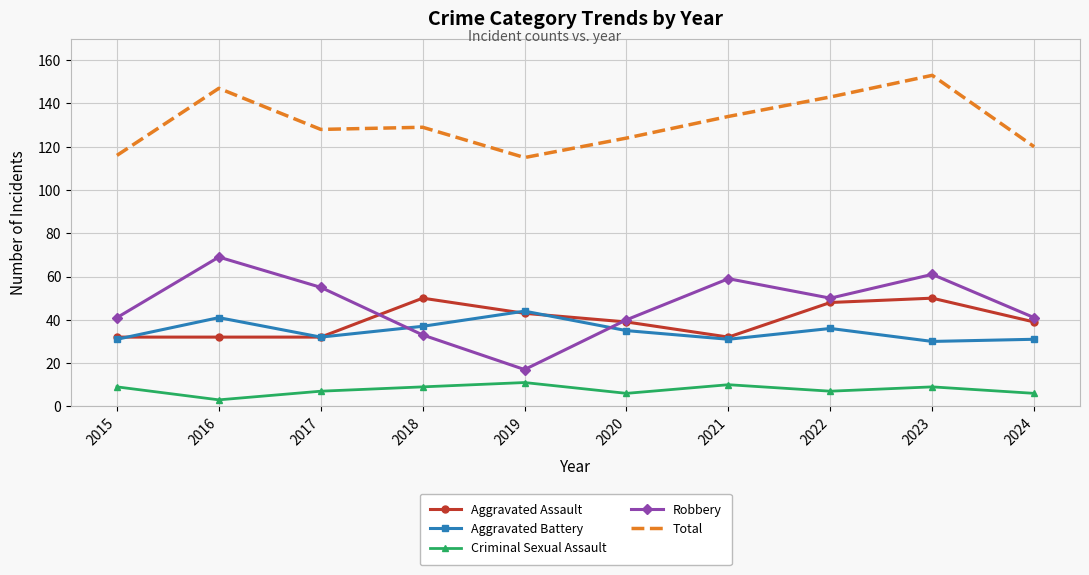

Which series has the largest range (max minus min)?

Robbery